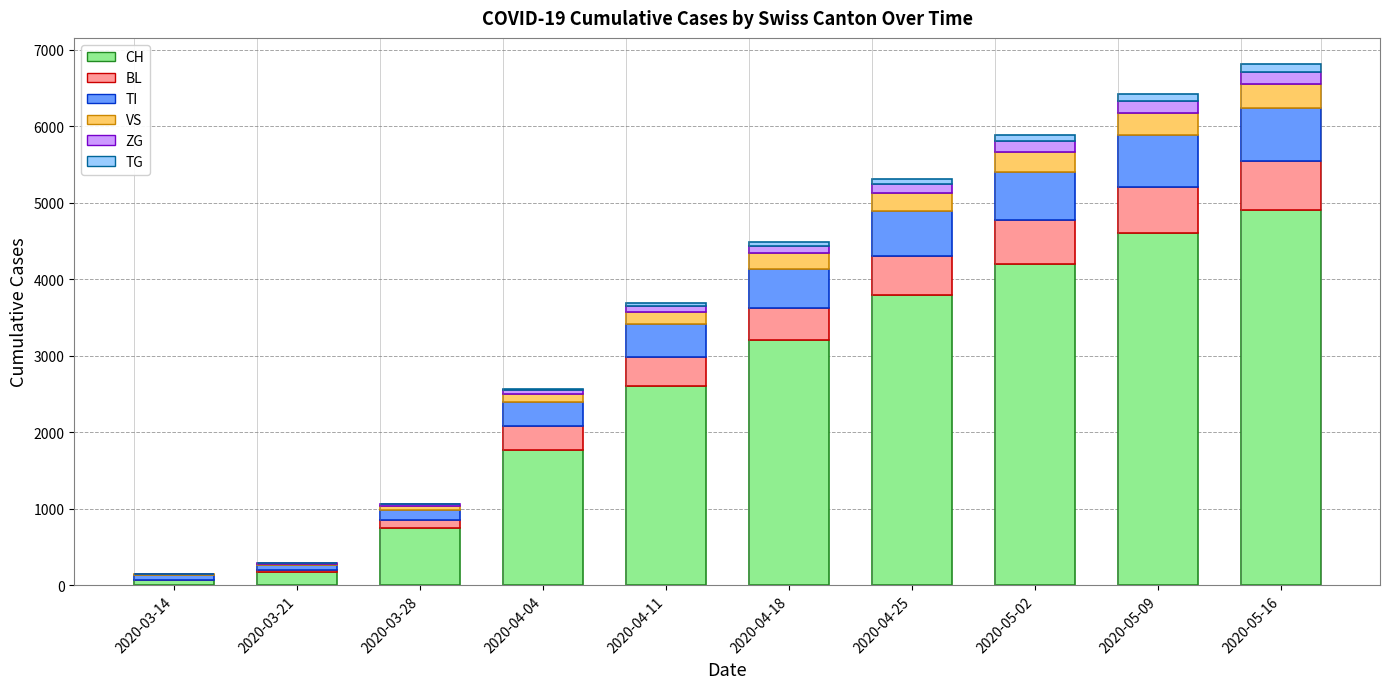

What is the sum of all CH values?

26059